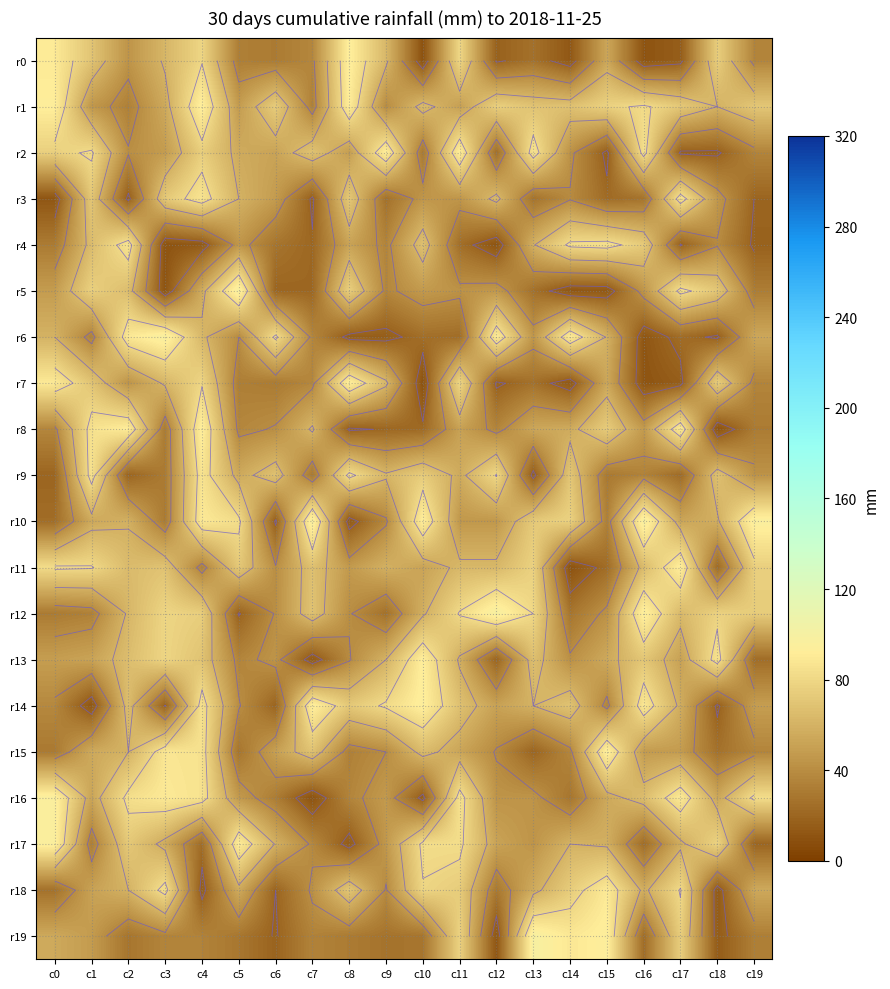

Which series changed the most between c1 and c10?

r14